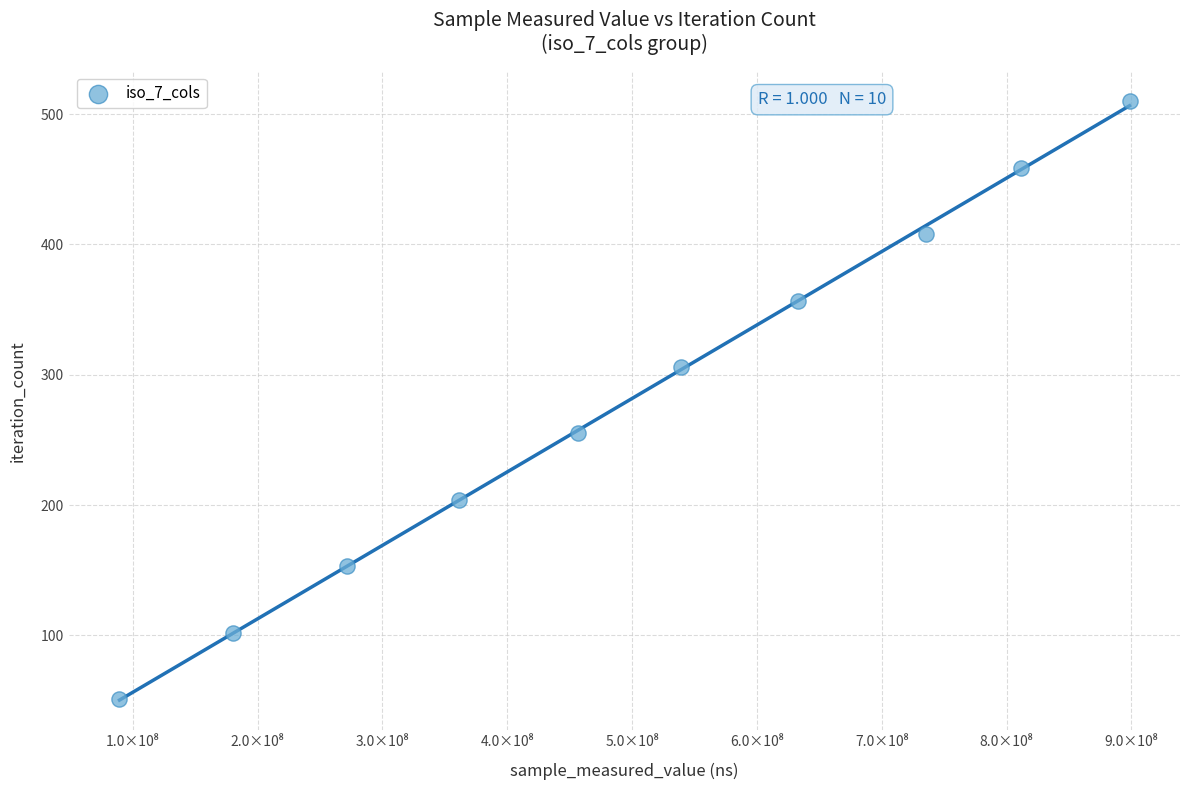

What is the range of Y values (max minus min)?

459